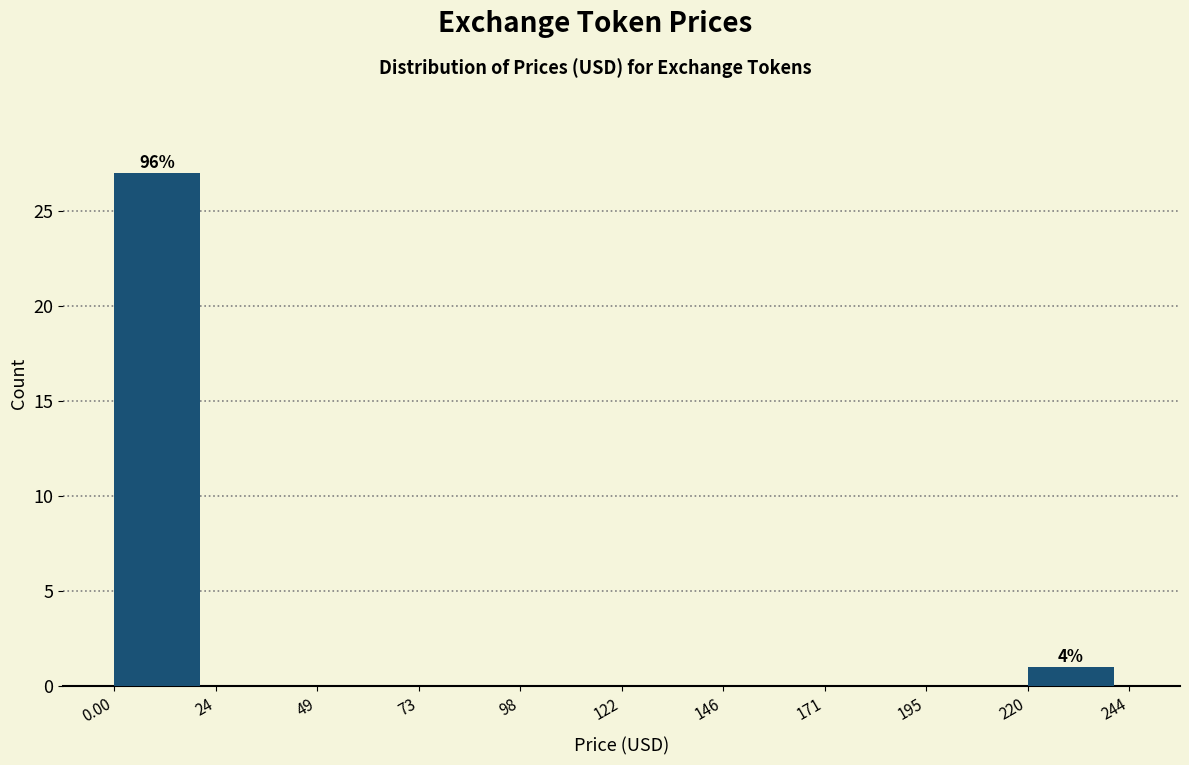

Which range on the x-axis has the tallest bar?

0.00 to 24